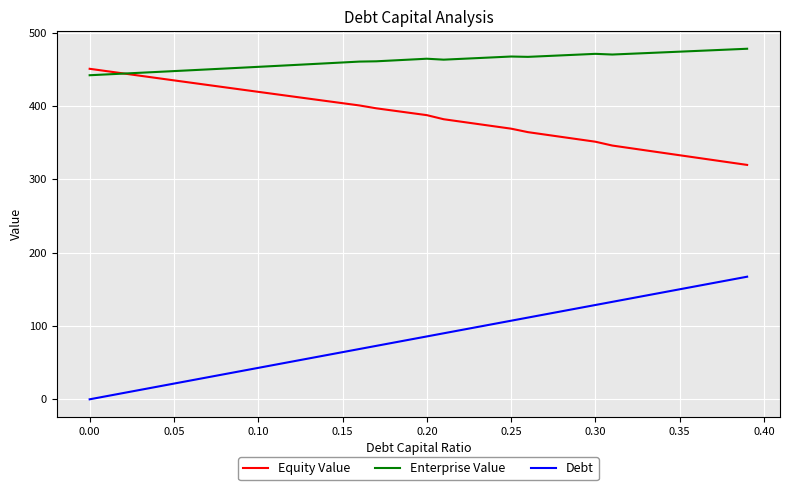

Is this an area chart (filled region under the line)?

No